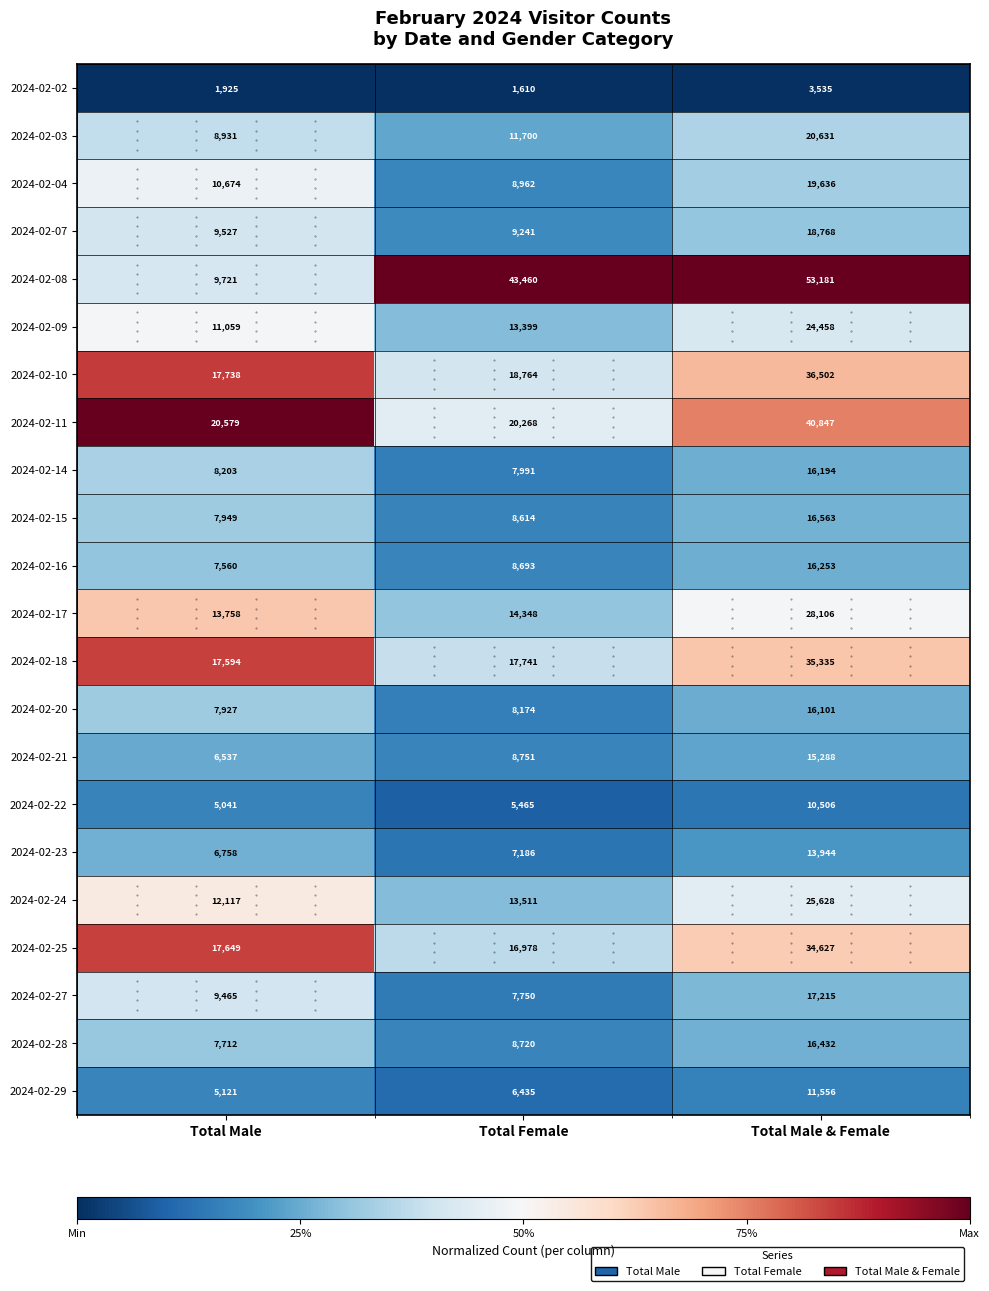

Which series has the largest range (max minus min)?

2024-02-08